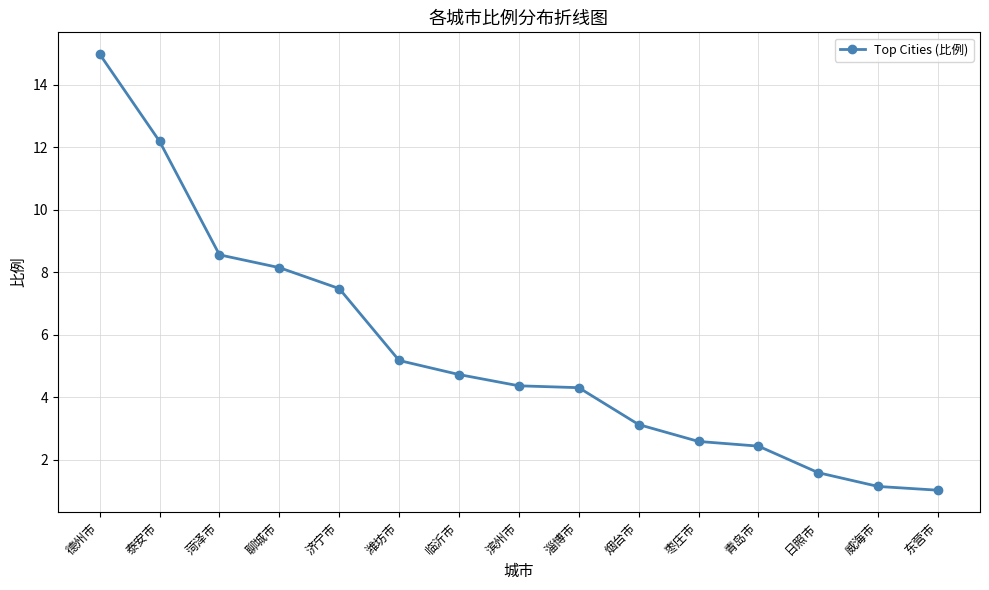

What is the ratio of the value at 青岛市 to the value at 泰安市?

0.2